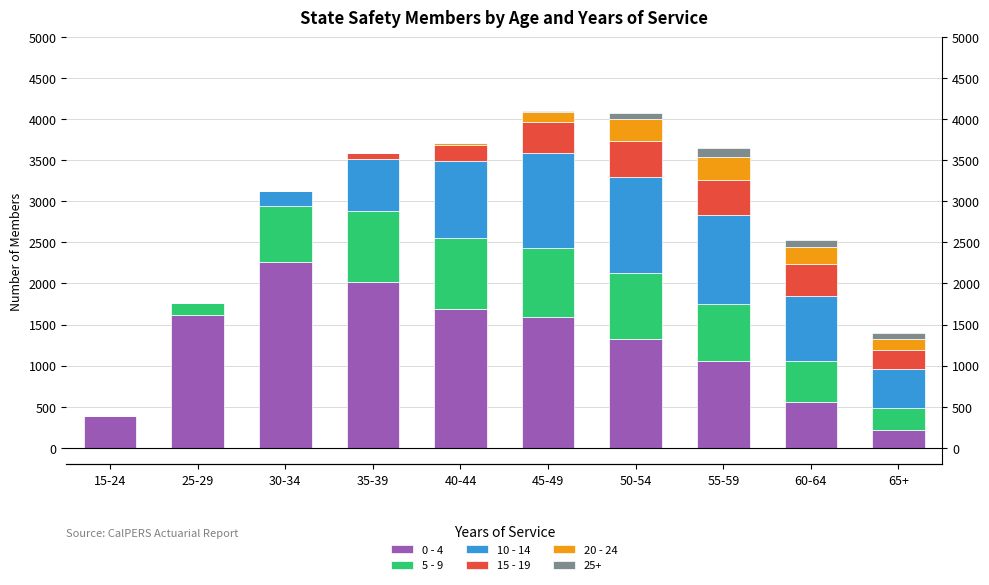

Which series has the largest total across all categories?

0 - 4